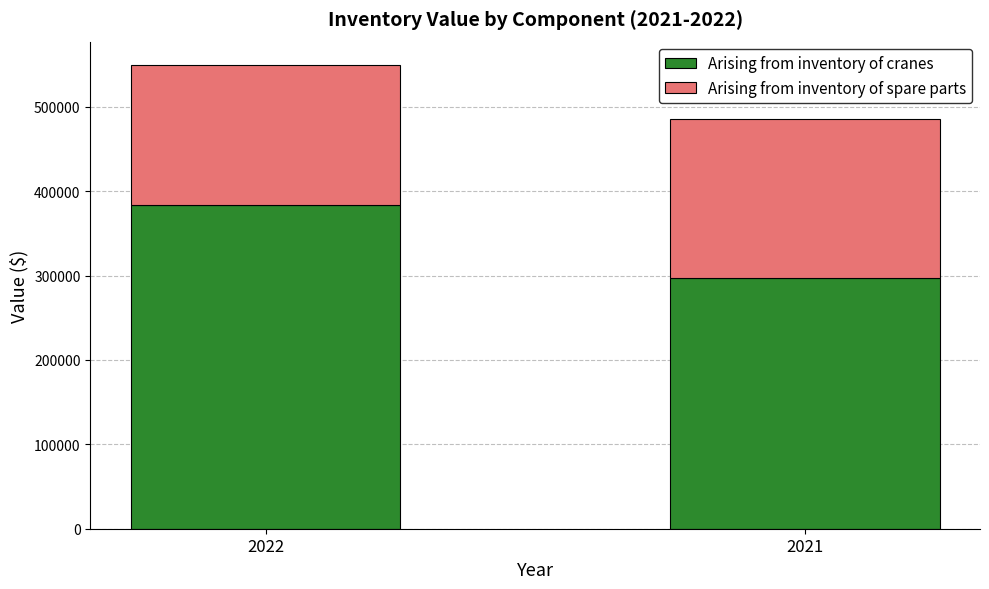

Are the bars horizontal?

No